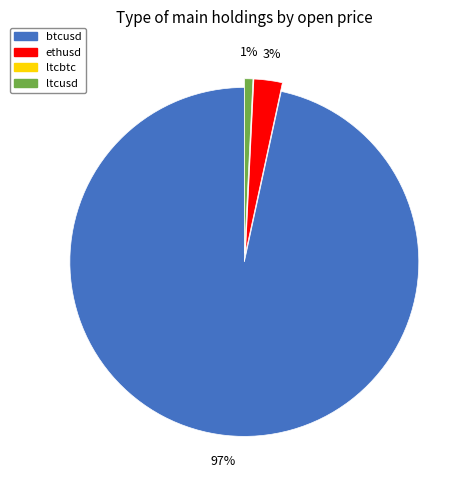

Combined, do ltcusd and ethusd account for over 50%?

No